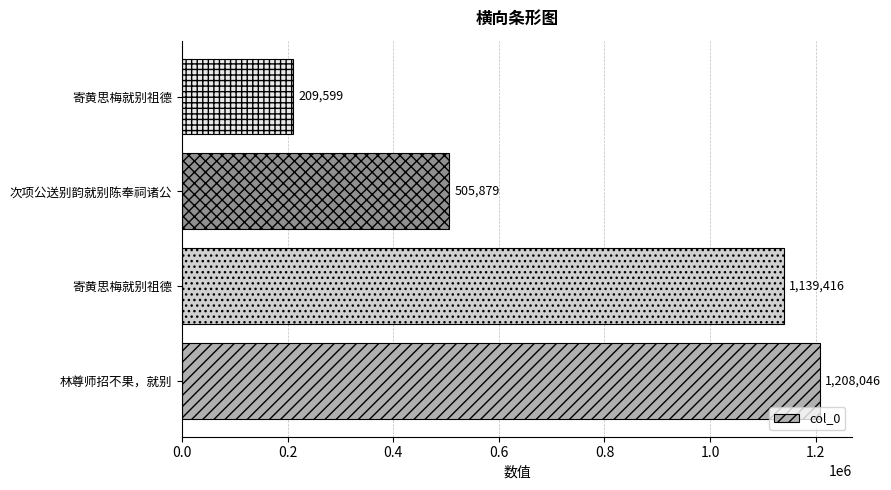

What is the average value?

765735